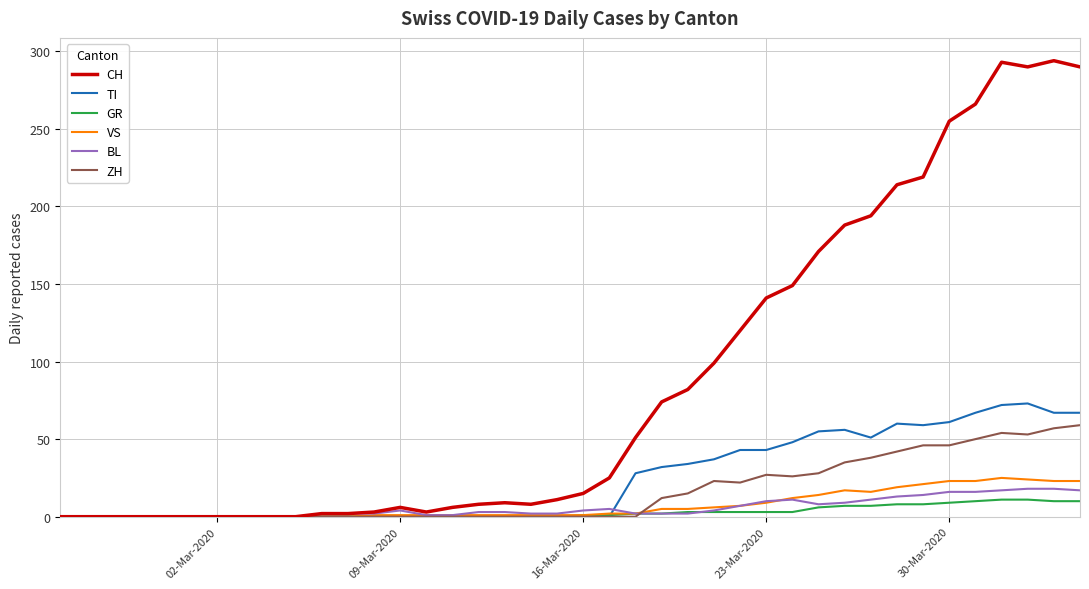

What is the maximum value for VS?

25